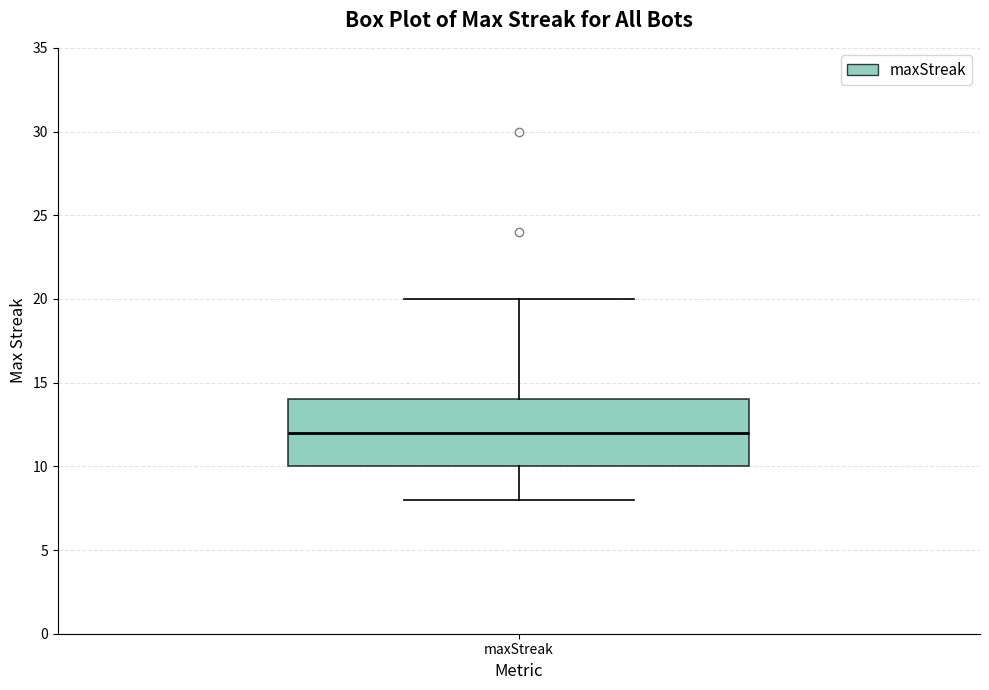

Transcribe this box plot: give where the median line is, the range the box spans, and where the two whiskers end, as read against the y-axis. The values are not printed on the chart, so give them approximately, as read against the axis.

median 12, box 10 to 14, whiskers 8 to 20